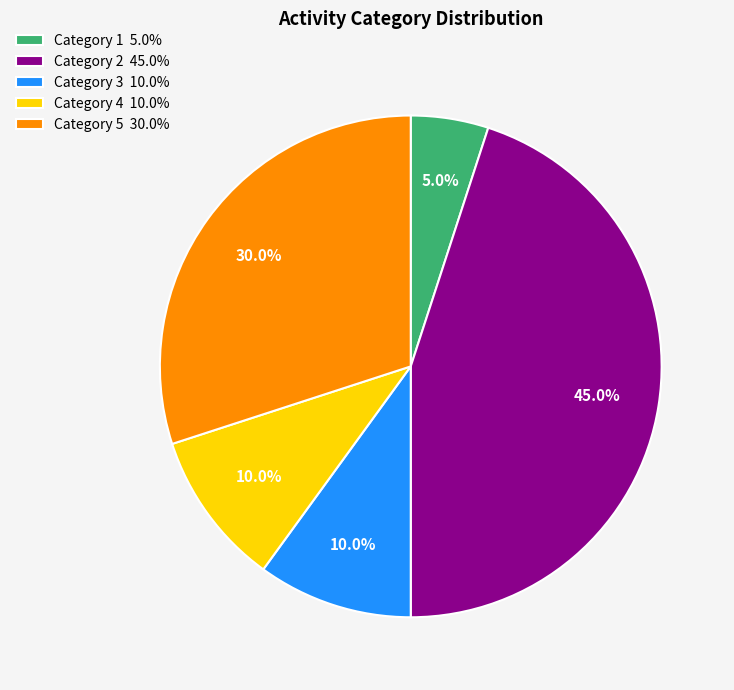

How many slices are in this pie chart?

5